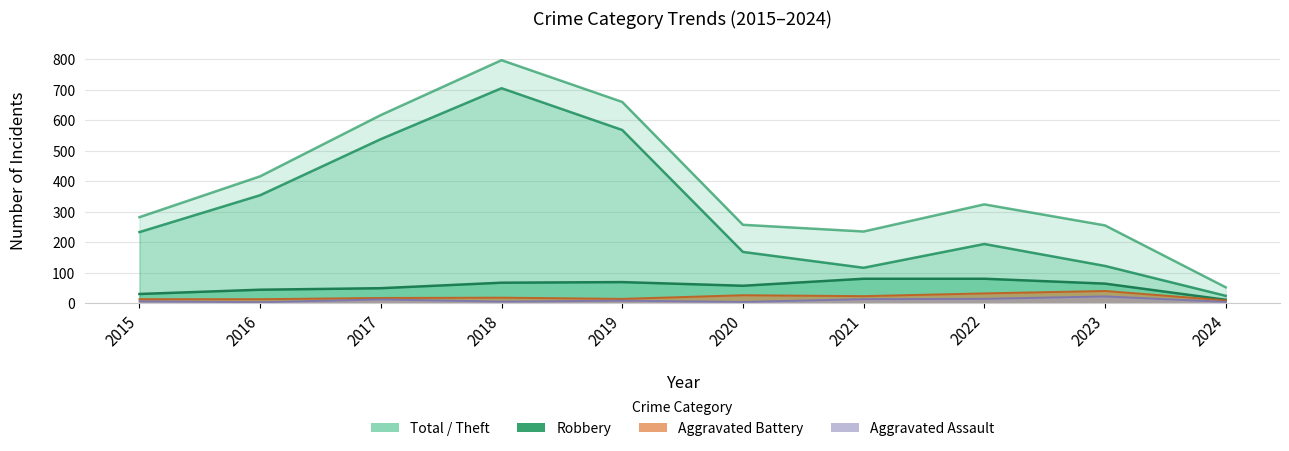

Rank the categories by Total (line) value from highest to lowest.

2018, 2019, 2017, 2016, 2022, 2015, 2020, 2023, 2021, 2024